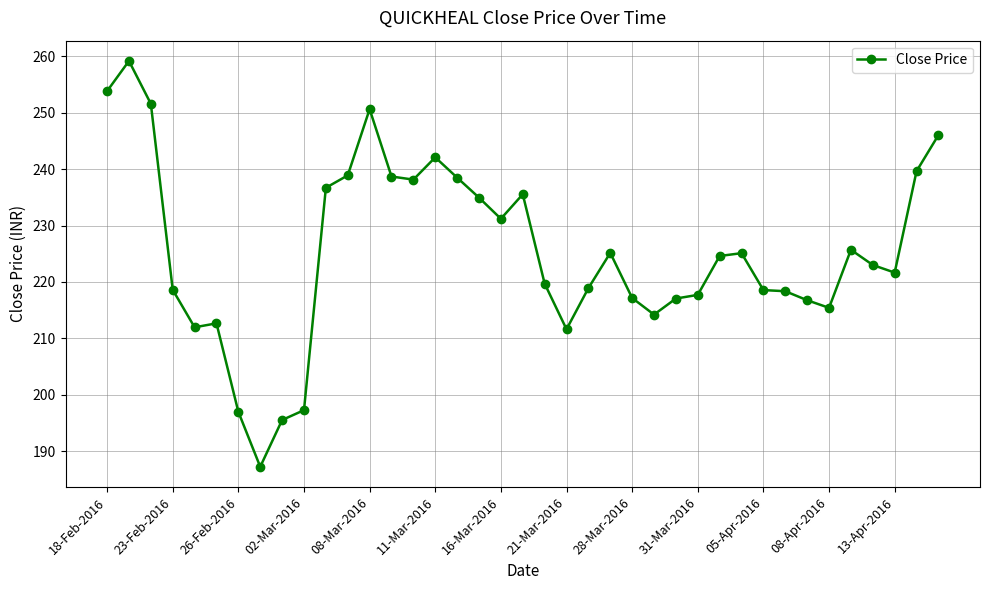

How many values are below 223?

19